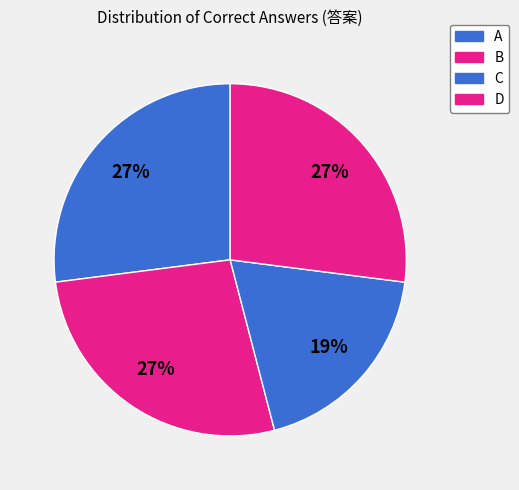

Which slice is the smallest?

C